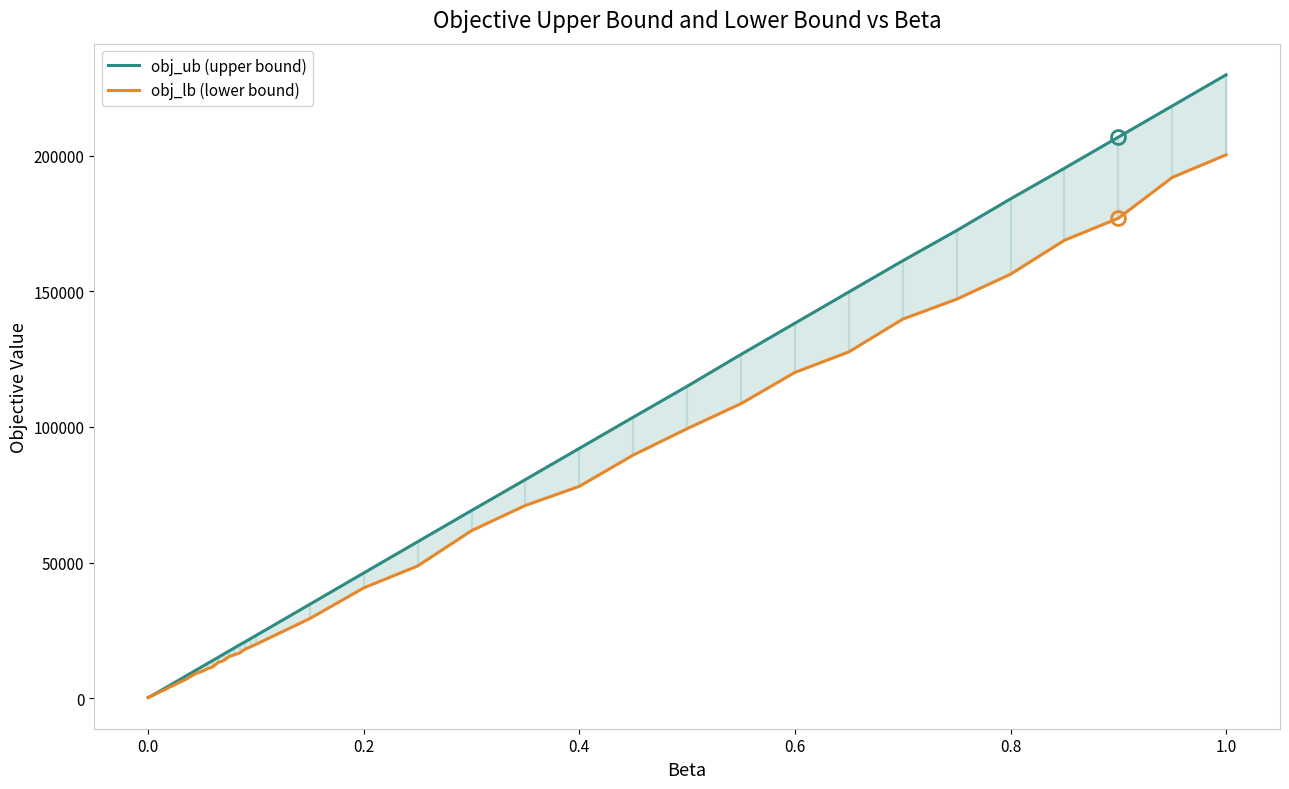

True or false: obj_ub (upper bound) has more than 0 interior local peaks.

False